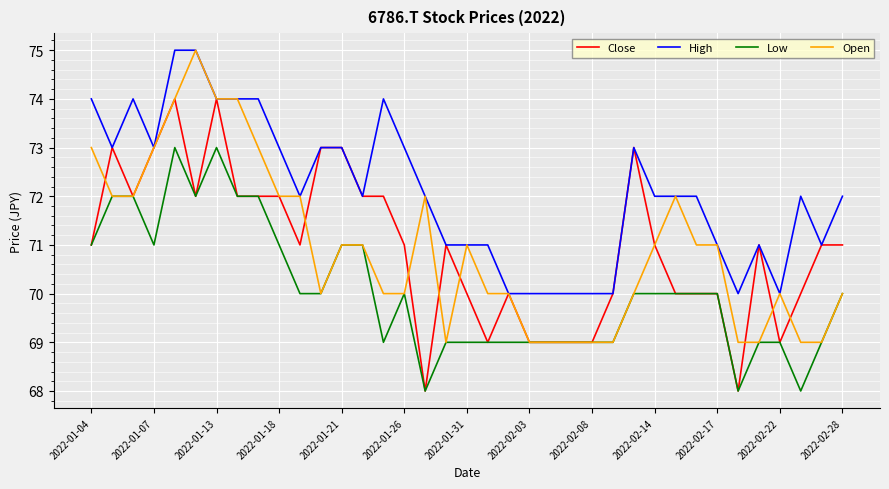

True or false: Low and High intersect in this chart.

False